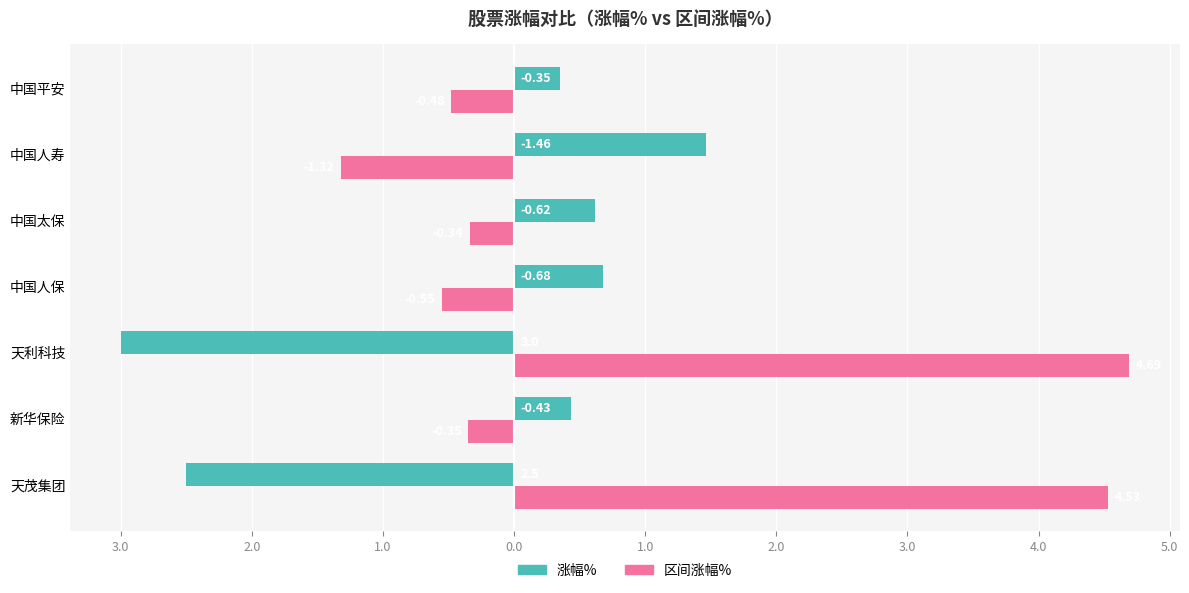

What is the difference between the maximum and minimum values in the 涨幅% series?

4.5